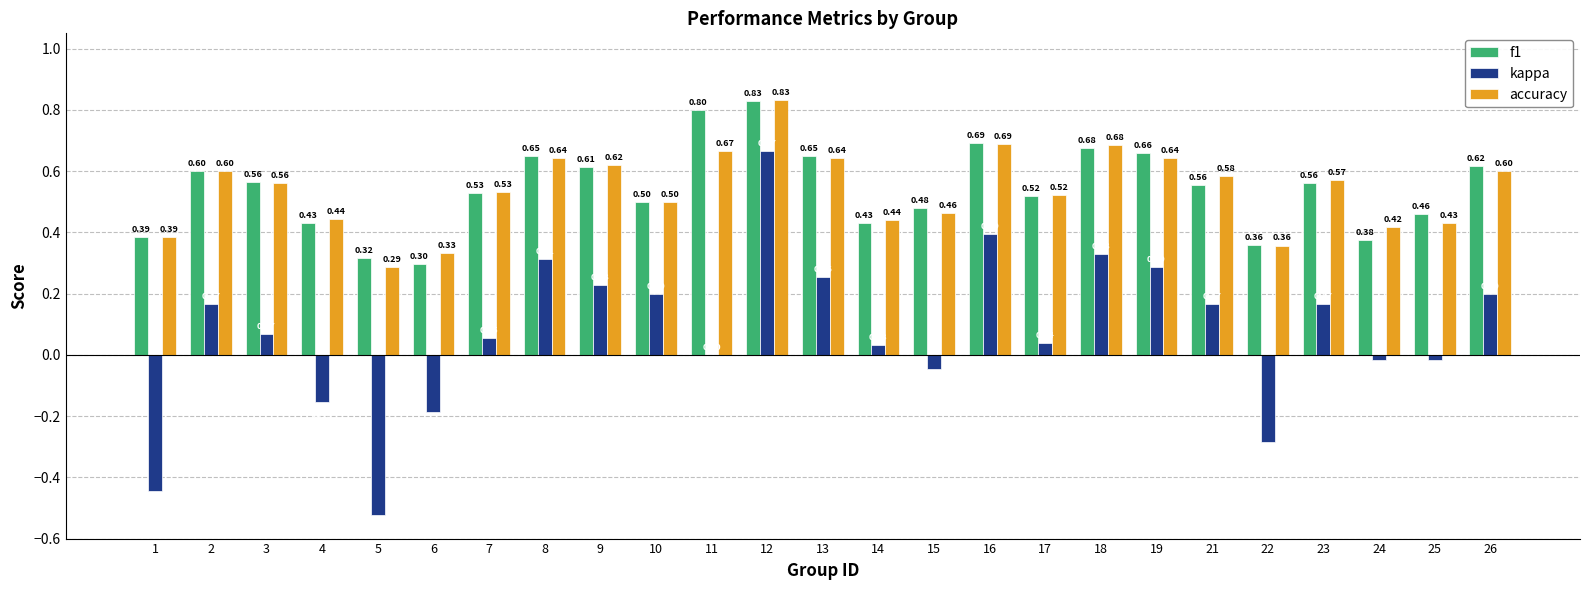

What is the sum of the f1 values at 8 and 1?

1.0